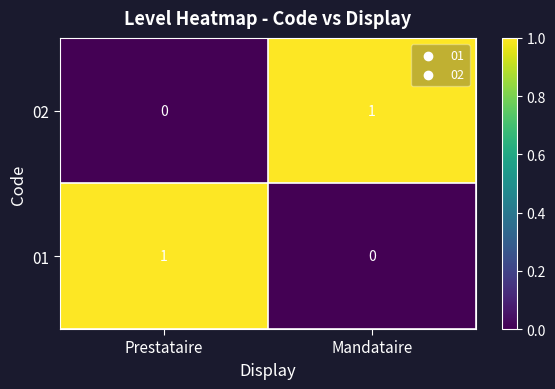

Where is 02 nearest to the value 0?

Prestataire